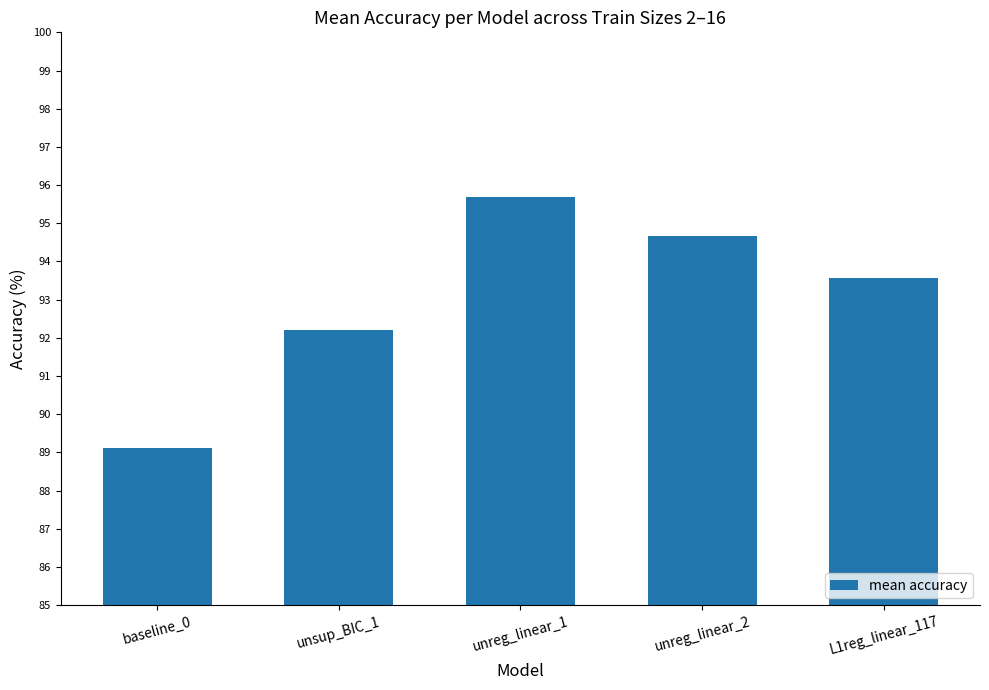

Where does the data first go above 93?

unreg_linear_1